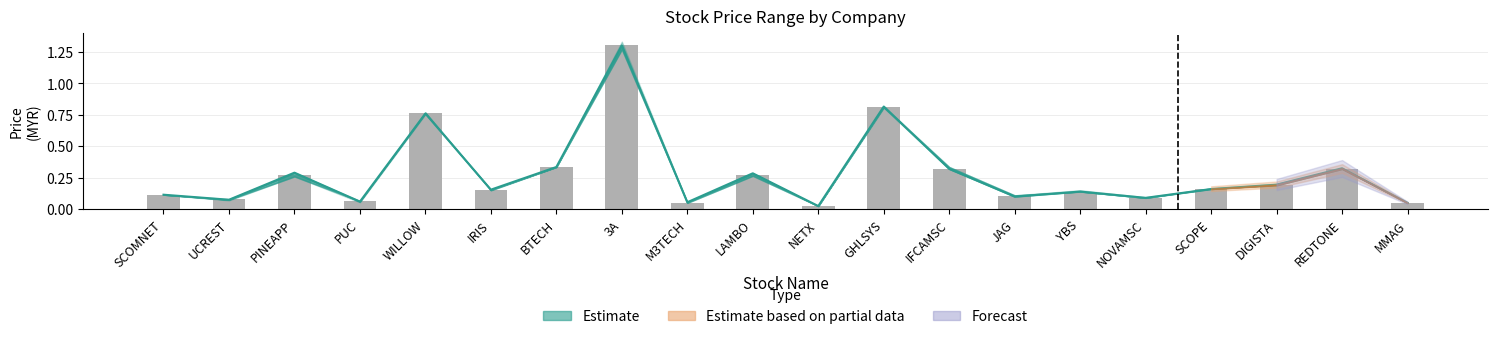

What is the difference between the high values at YBS and PINEAPP?

0.1